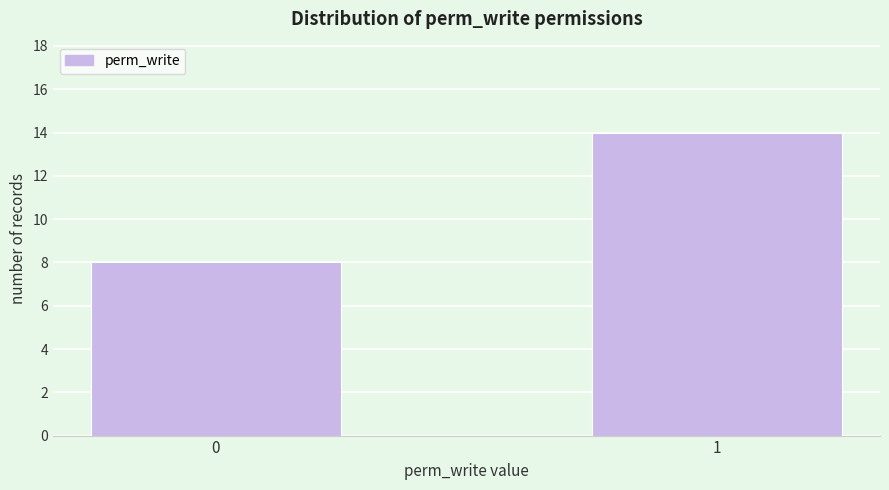

Reading left to right, list all the values displayed in this chart.

8	14